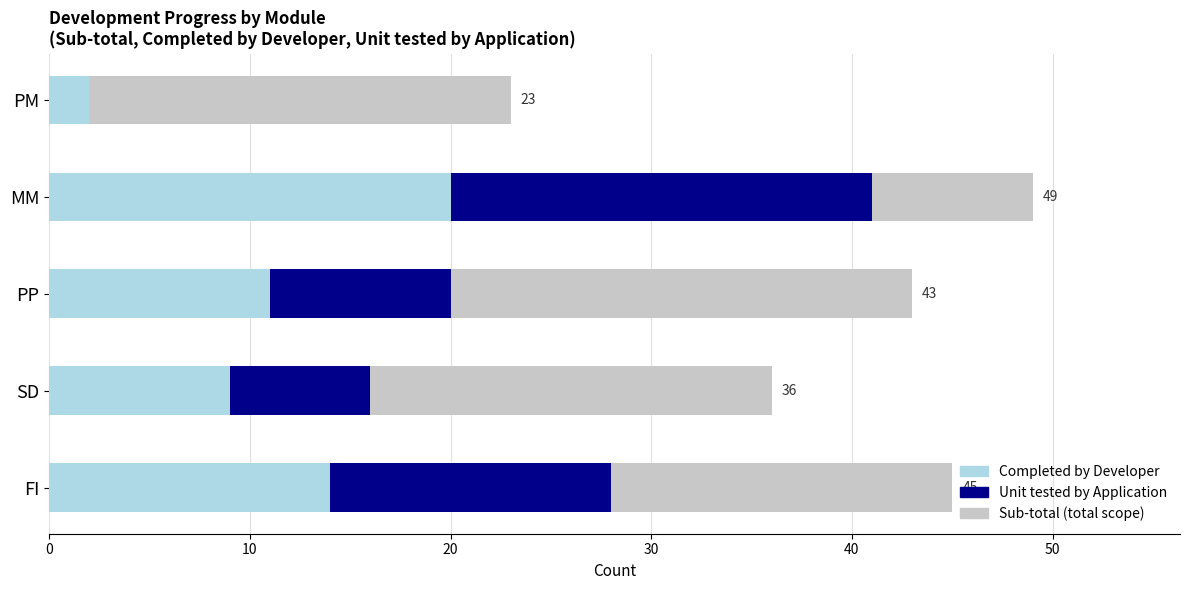

What is the difference between the second highest and minimum values in the Completed by Developer series?

12